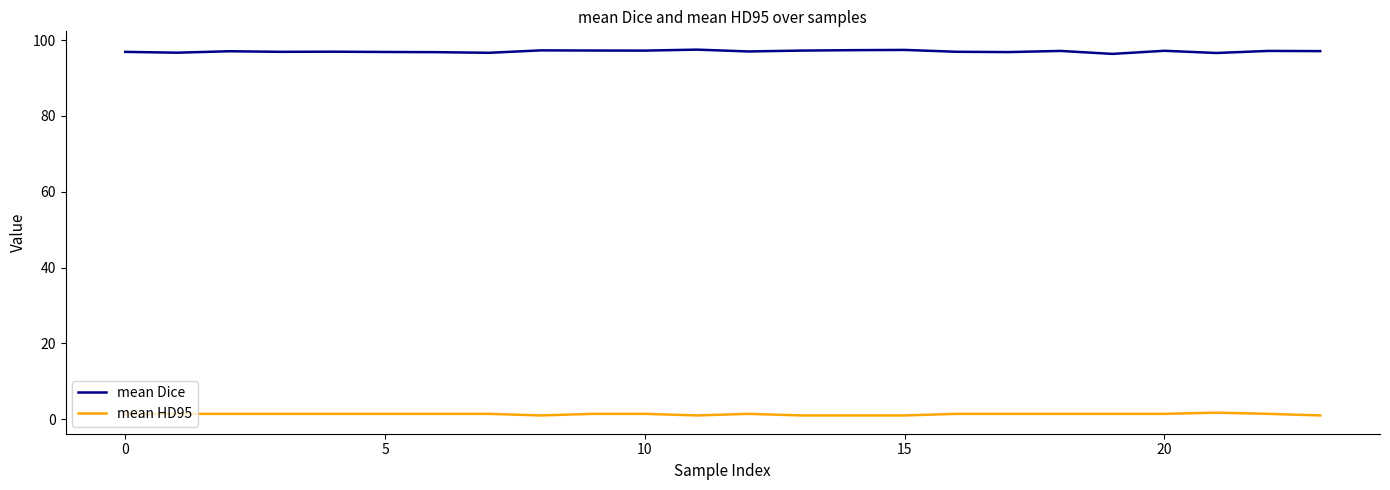

List the series in order of their overall mean, lowest first.

mean HD95, mean Dice